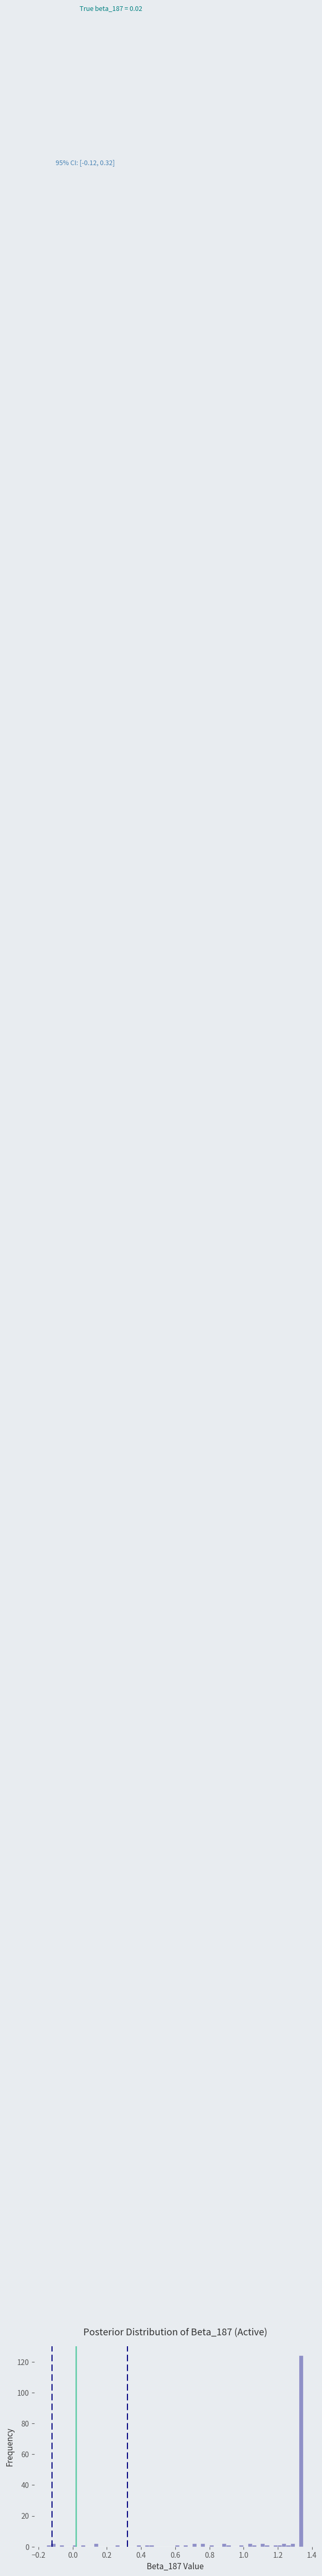

Around what value on the x-axis is the tallest bar? Give the approximate position of its centre, as read against the axis.

1.34